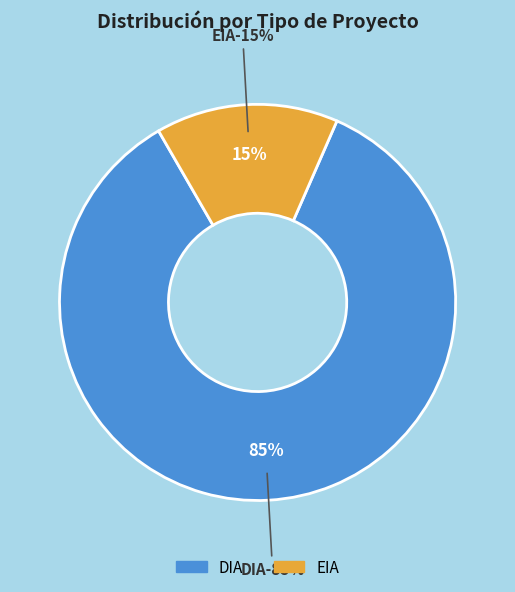

What is the change in value from DIA to EIA?

-33